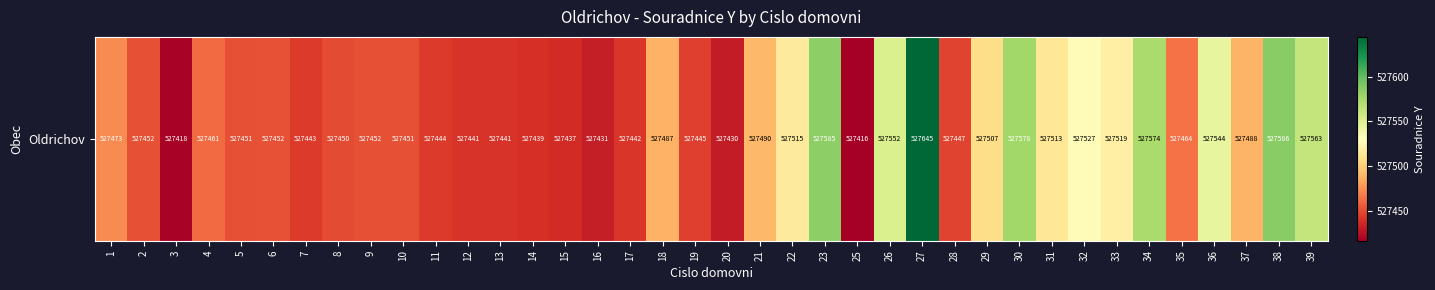

Is it true that the value at 18 is 265890.5?

False